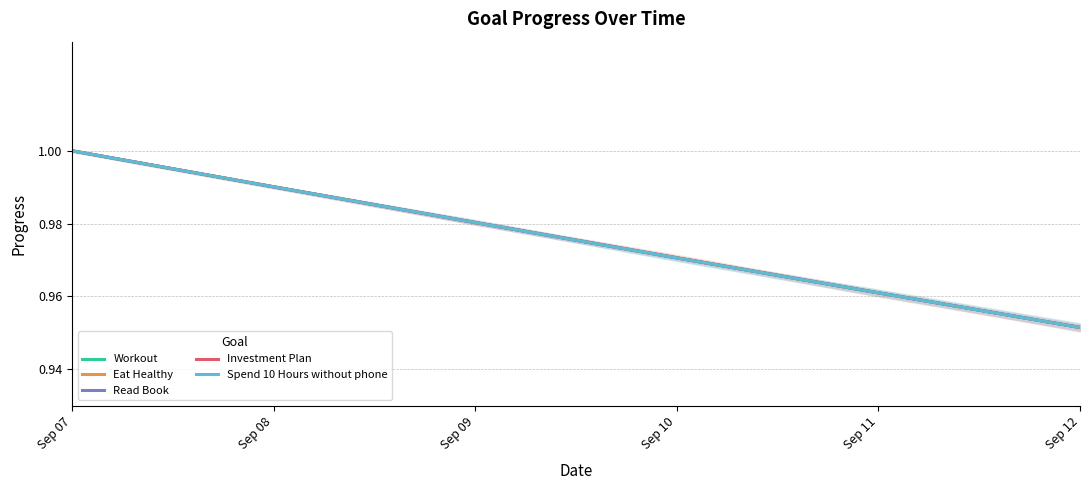

Which has a higher value, Sep 09 or Sep 11?

Sep 09